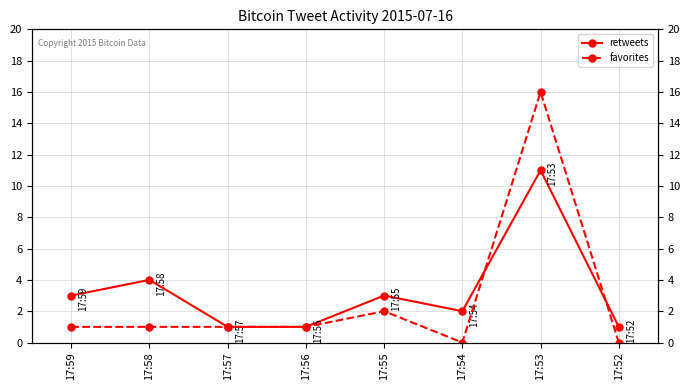

How many lines are shown in the chart?

2